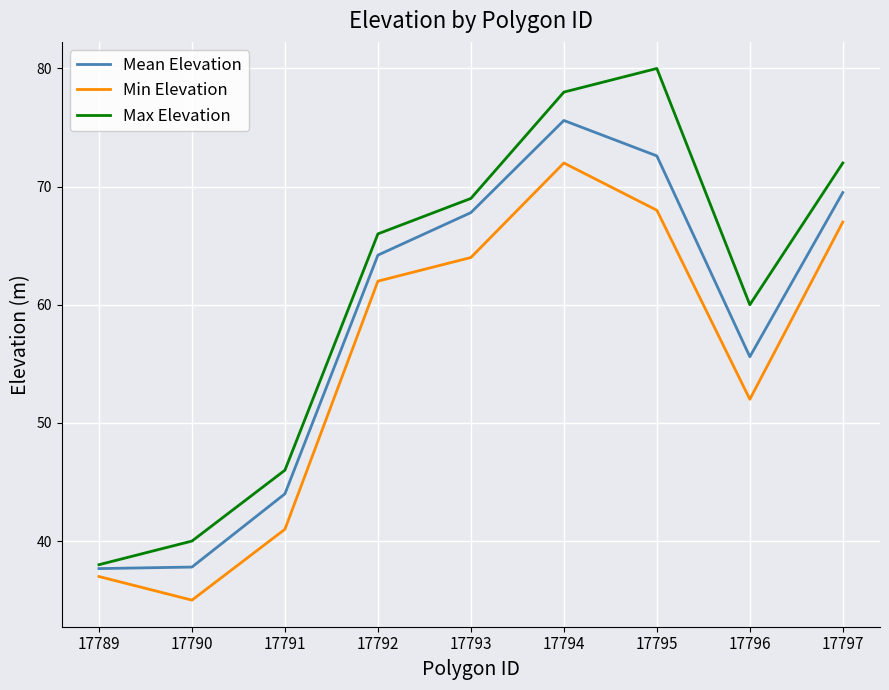

Rank the series by their average value, from highest to lowest.

Max Elevation, Mean Elevation, Min Elevation